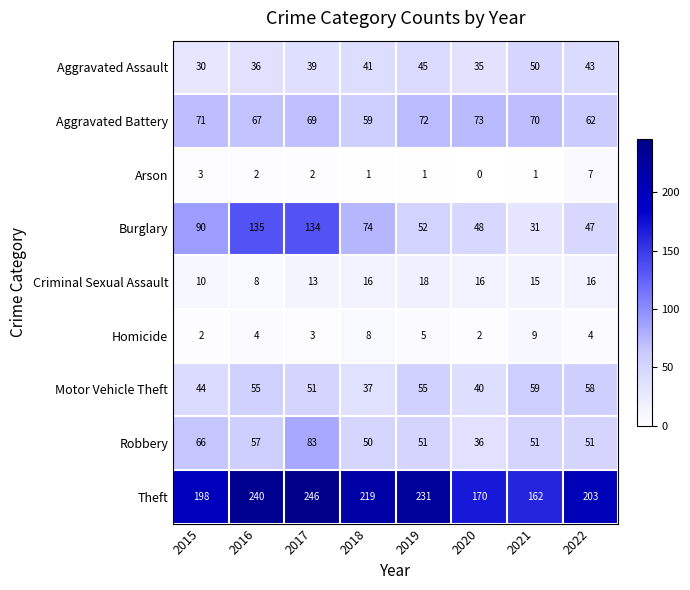

At which label is Aggravated Battery closest to 66?

2016